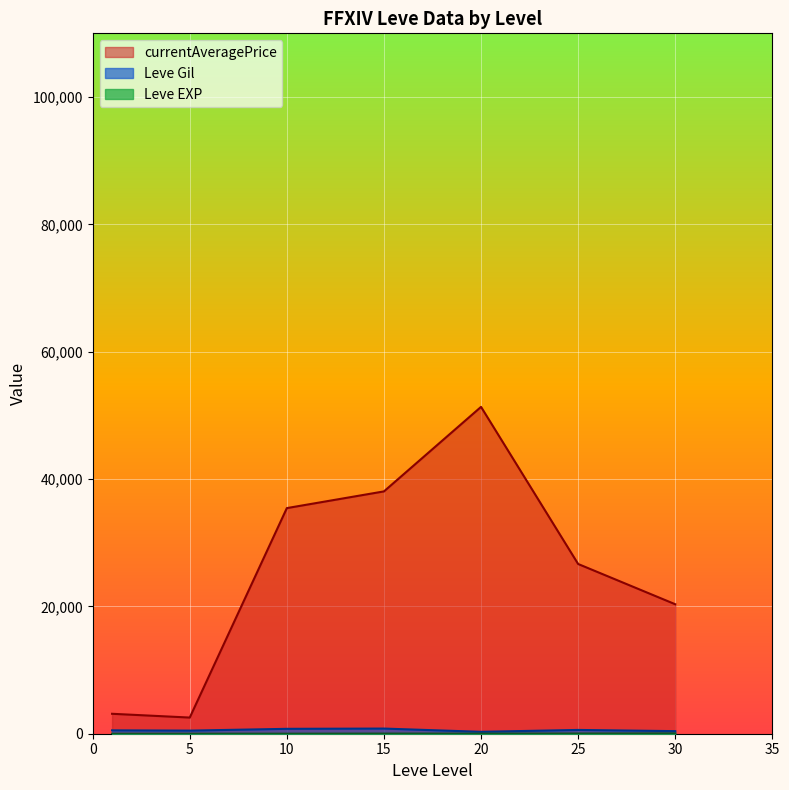

Which series has the largest total across all categories?

currentAveragePrice